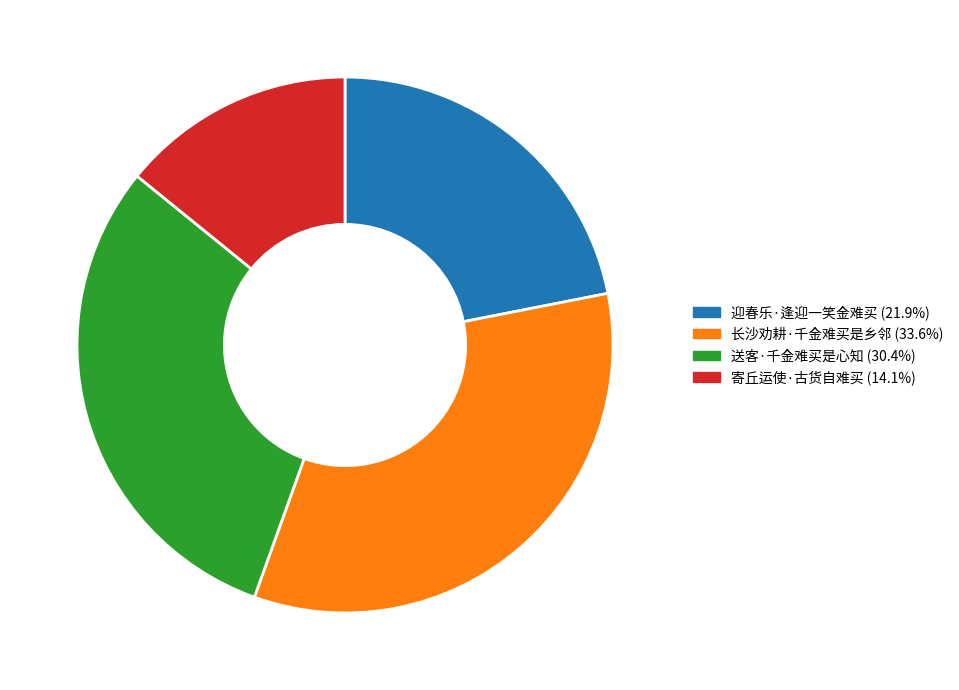

Is there a majority slice in this chart?

No